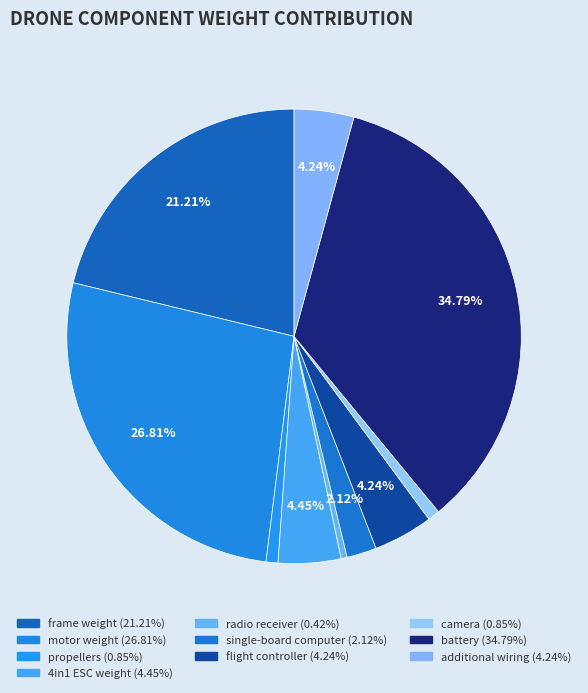

Approximately how many times larger is the value at additional wiring compared to frame weight?

0.2